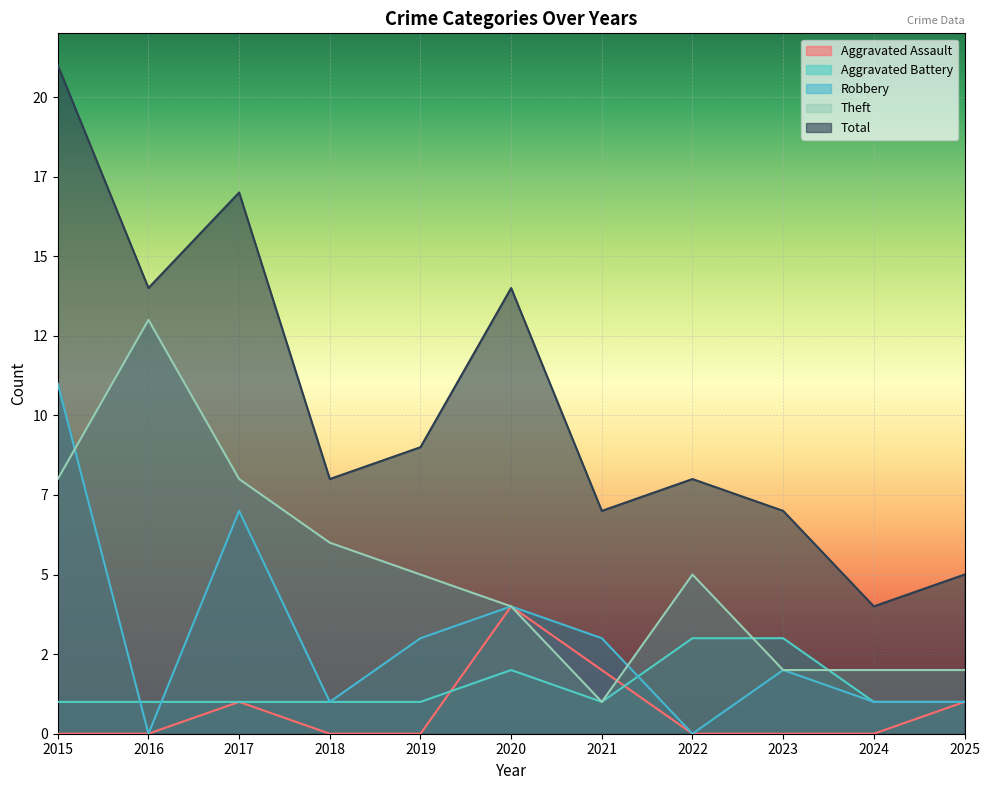

True or false: Aggravated Assault and Robbery intersect in this chart.

False